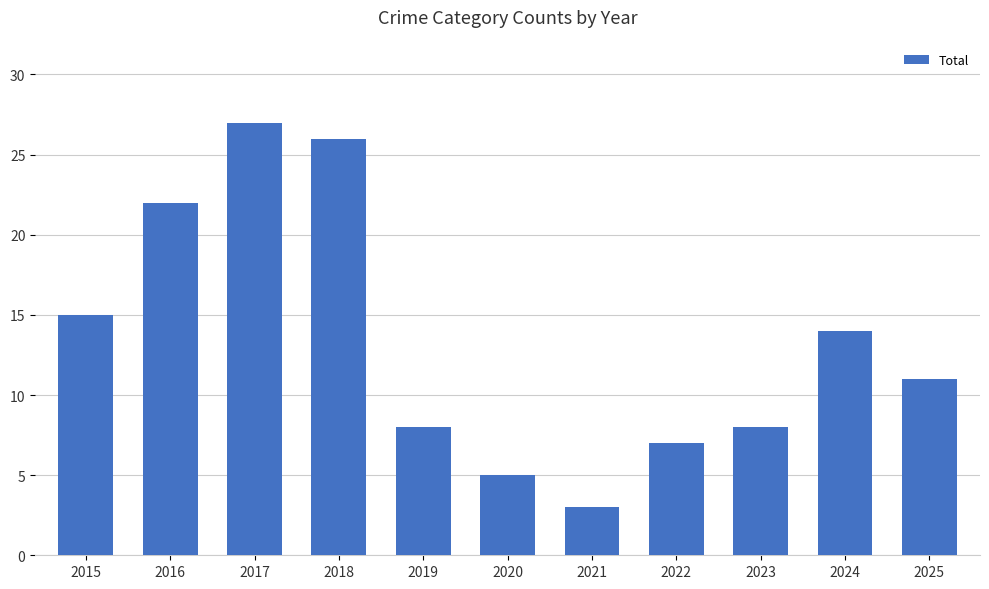

The value at 2022 is 11. True or false?

False